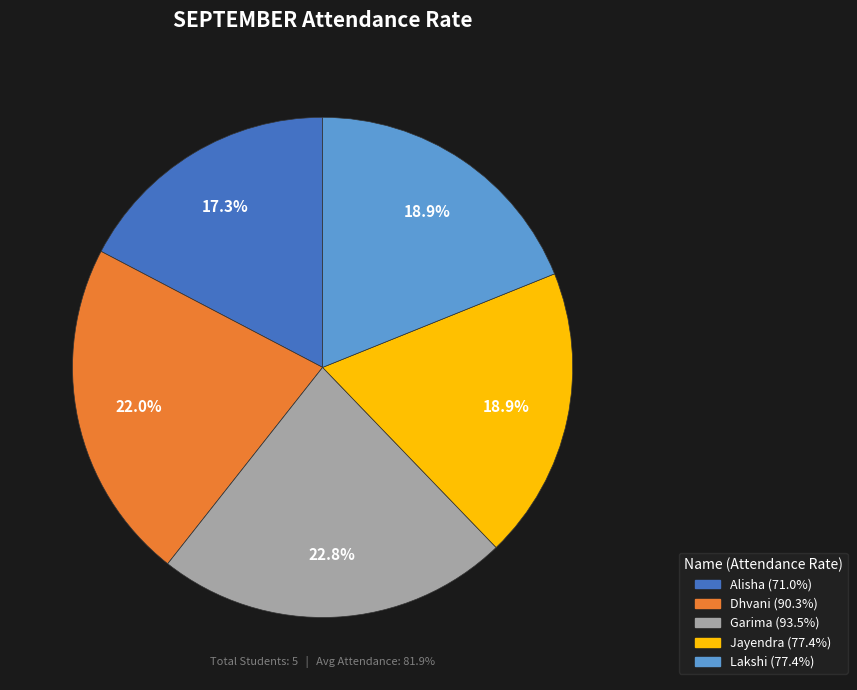

The Garima slice represents 23% of the pie. True or false?

True